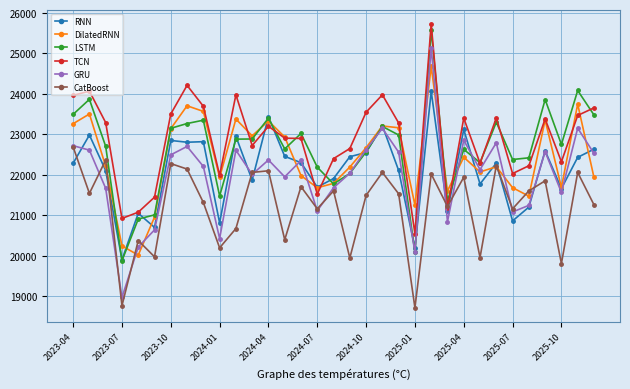

How many categories are shown in the chart?

33